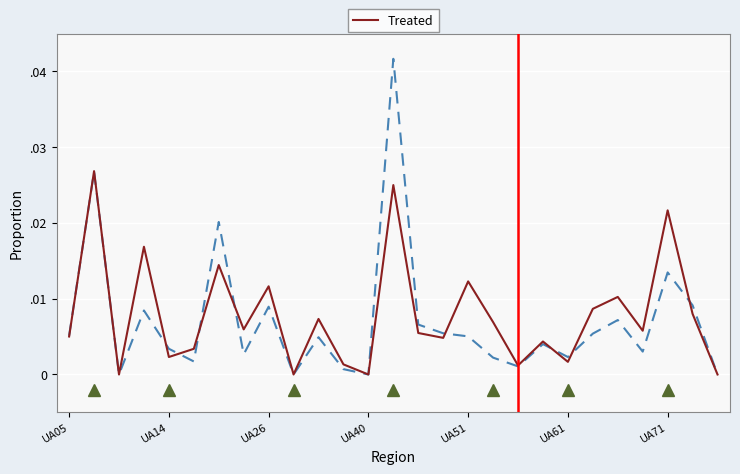

Does the chart have visible grid lines?

Yes